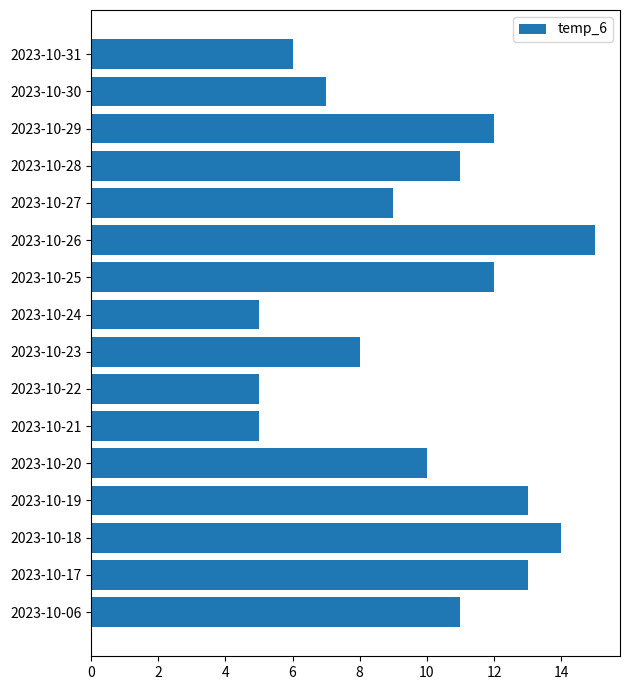

True or false: the data shows 3 at 2023-10-22.

False